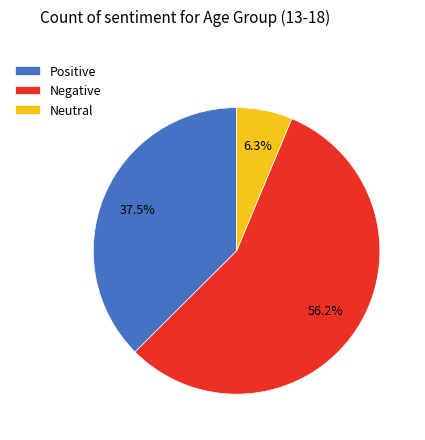

What portion of the pie excludes Negative?

43.8%